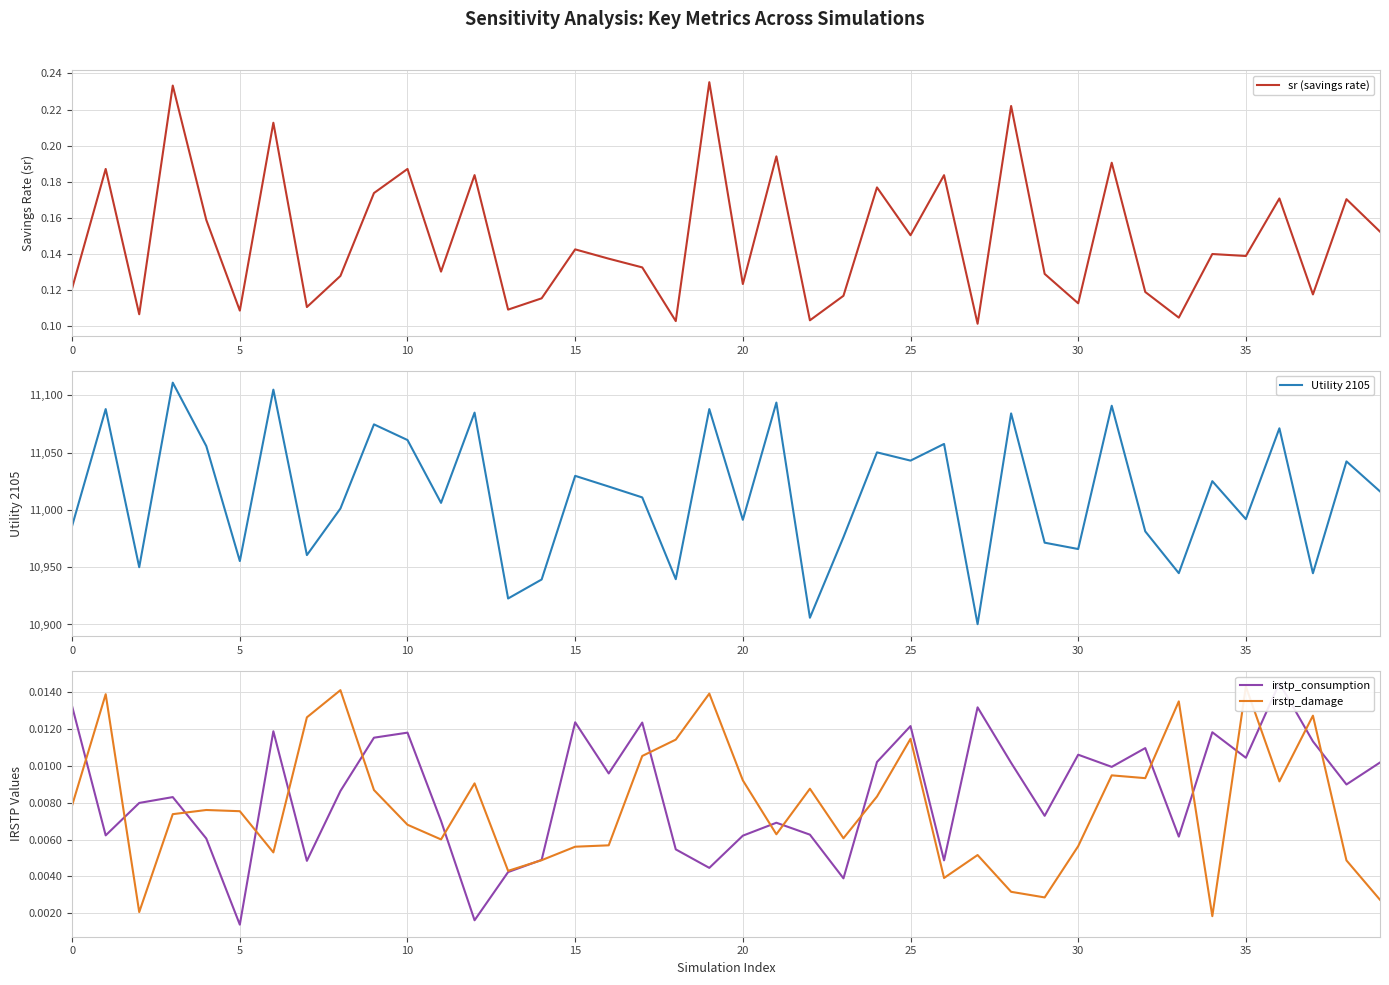

Reading left to right, list all the values displayed in this chart.

sr (savings rate): 0.1	0.2	0.1	0.2	0.2	0.1	0.2	0.1	0.1	0.2	0.2	0.1	0.2	0.1	0.1	0.1	0.1	0.1	0.1	0.2	0.1	0.2	0.1	0.1	0.2	0.2	0.2	0.1	0.2	0.1	0.1	0.2	0.1	0.1	0.1	0.1	0.2	0.1	0.2	0.2
Utility 2105: 10986.2	11088.0	10950.0	11111.1	11055.8	10955.4	11105.0	10960.6	11001.2	11074.7	11061.0	11006.1	11084.9	10922.7	10939.3	11029.7	11020.4	11010.9	10939.5	11088.0	10991.4	11093.7	10905.9	10976.2	11050.2	11043.0	11057.6	10900.2	11084.2	10971.4	10965.9	11090.9	10981.3	10944.8	11025.1	10992.0	11071.3	10944.7	11042.4	11016.2
irstp_consumption: 0.0	0.0	0.0	0.0	0.0	0.0	0.0	0.0	0.0	0.0	0.0	0.0	0.0	0.0	0.0	0.0	0.0	0.0	0.0	0.0	0.0	0.0	0.0	0.0	0.0	0.0	0.0	0.0	0.0	0.0	0.0	0.0	0.0	0.0	0.0	0.0	0.0	0.0	0.0	0.0
irstp_damage: 0.0	0.0	0.0	0.0	0.0	0.0	0.0	0.0	0.0	0.0	0.0	0.0	0.0	0.0	0.0	0.0	0.0	0.0	0.0	0.0	0.0	0.0	0.0	0.0	0.0	0.0	0.0	0.0	0.0	0.0	0.0	0.0	0.0	0.0	0.0	0.0	0.0	0.0	0.0	0.0